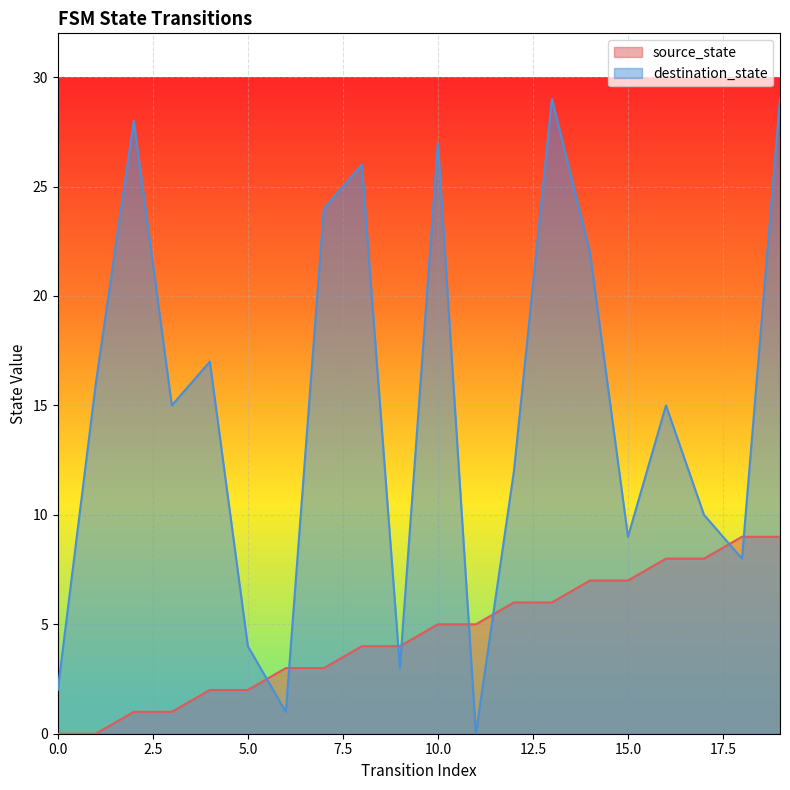

Where do source_state and destination_state first cross each other?

5 and 6